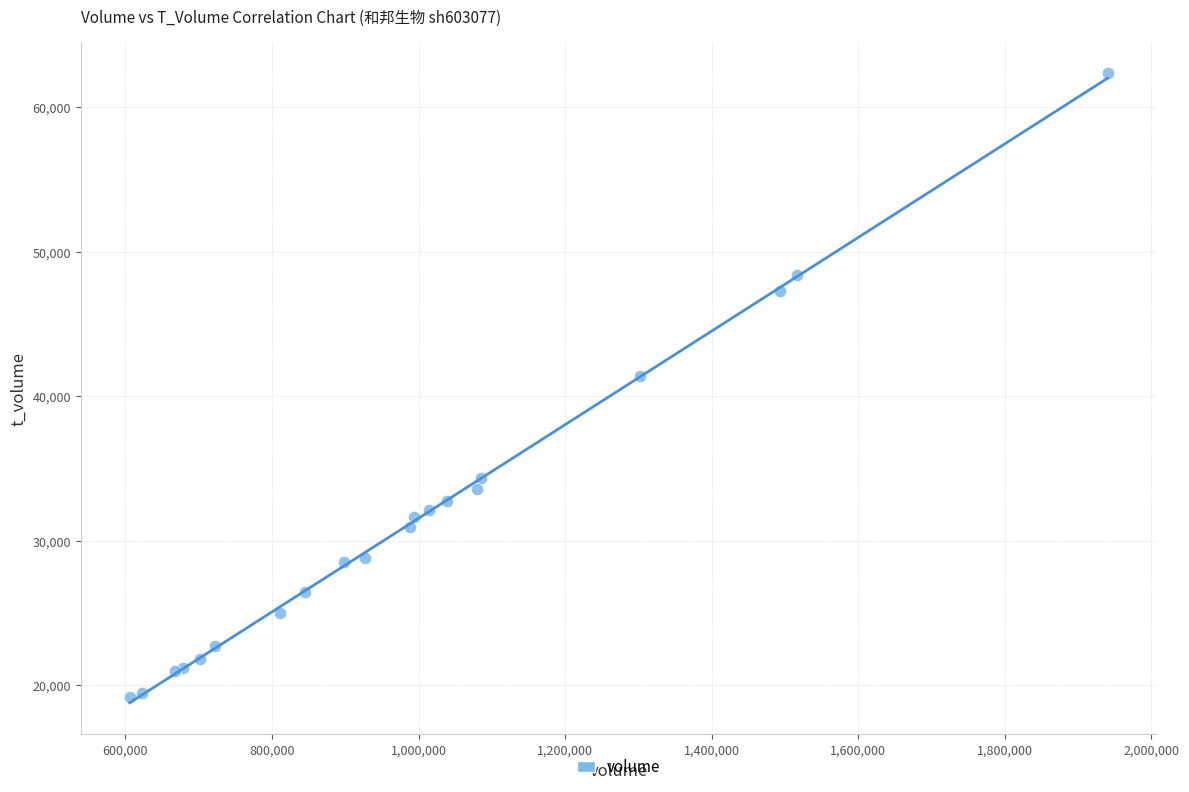

What Y value in the scatter plot is closest to 40753?

41376